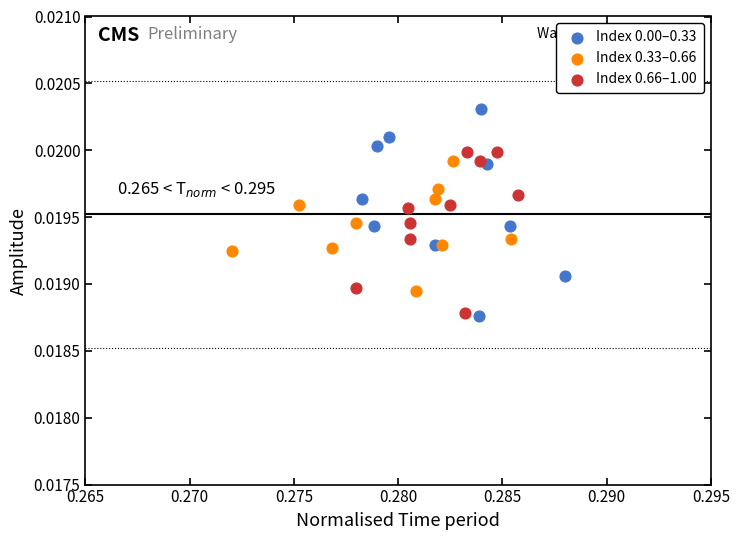

Which series has the largest Y range (max minus min)?

Index 0.00–0.33